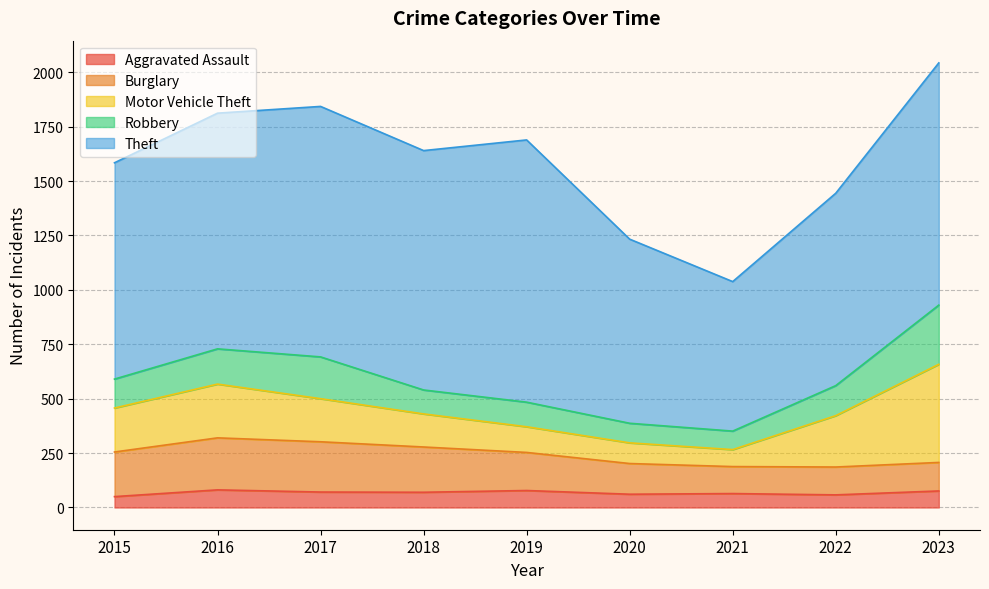

What is the difference between the Robbery values at 2020 and 2016?

72